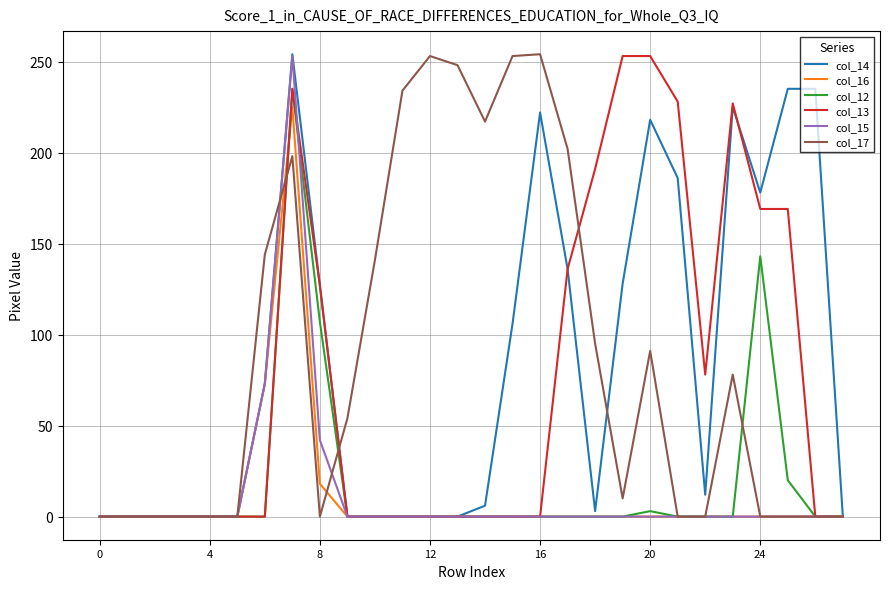

How many values in the col_16 series exceed 0?

3